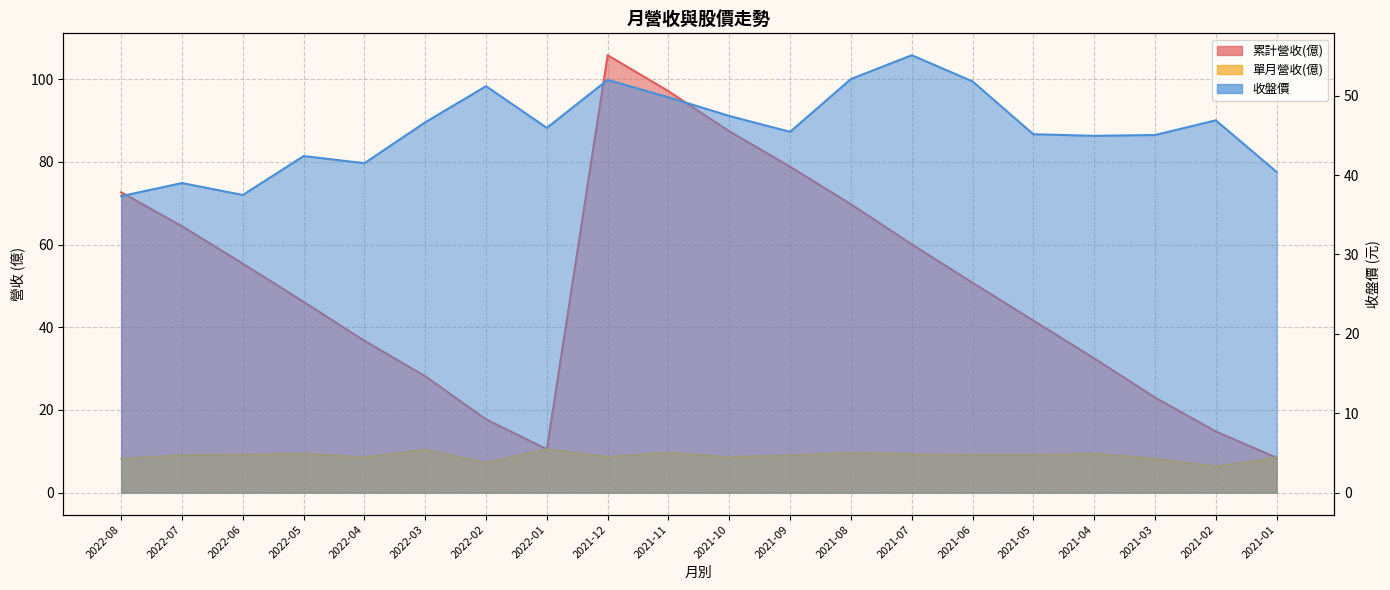

What is the smallest value displayed?

6.3